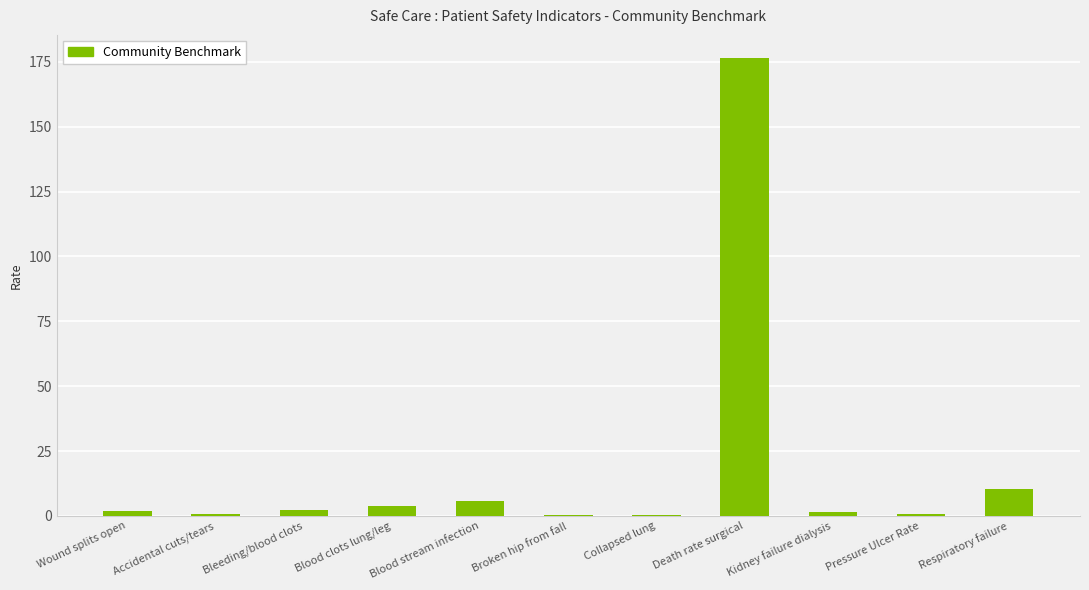

What is the greatest value displayed?

176.6